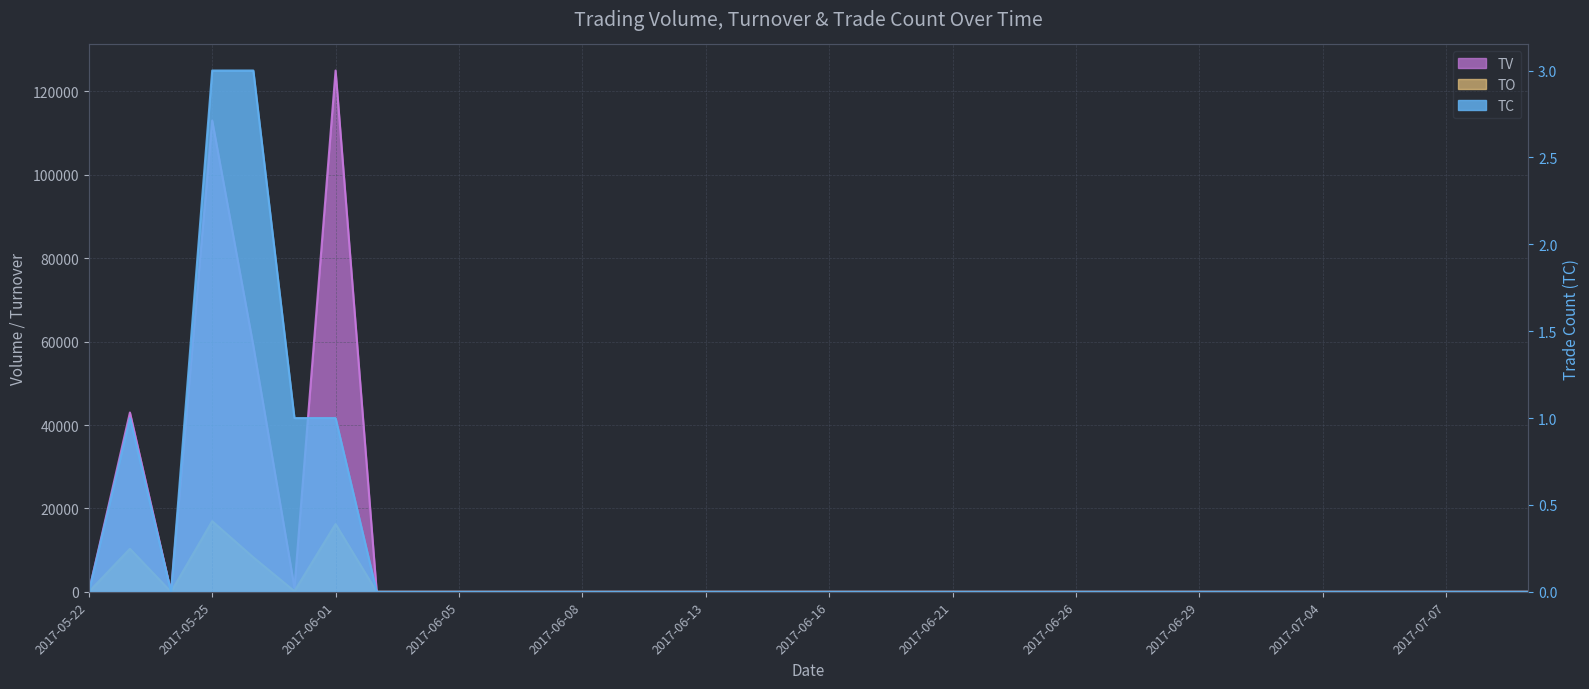

In TV, how many points are higher than both neighbors (excluding endpoints)?

3